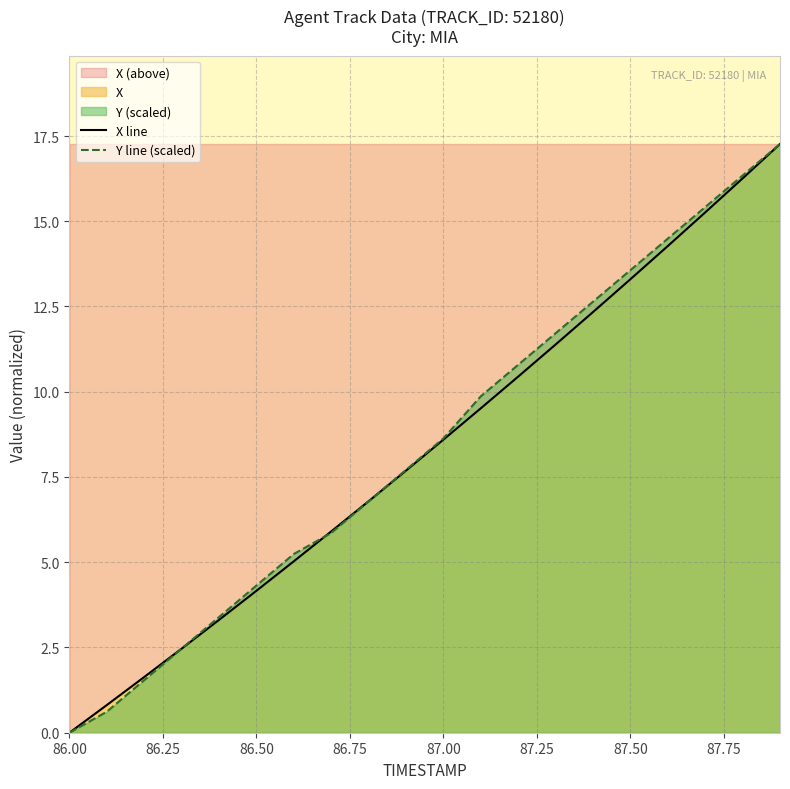

How many intersections are there between Y line (scaled) and X line?

3